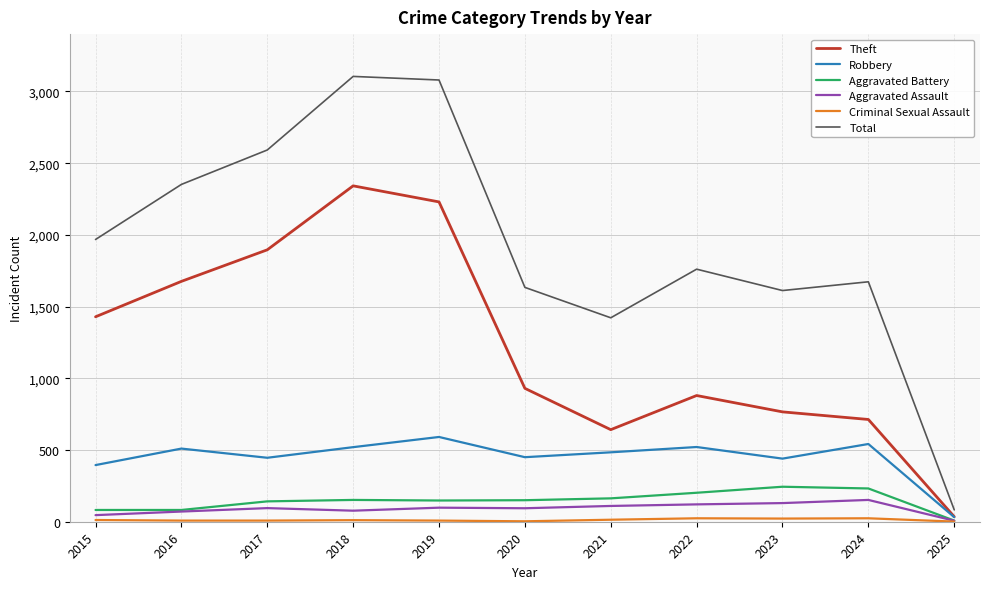

Is it true that Aggravated Assault equals 94 at 2020?

True